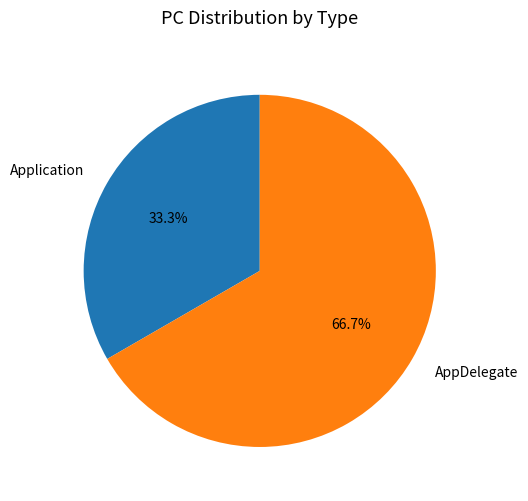

To the nearest percent, what is the combined percentage of AppDelegate and Application?

100%